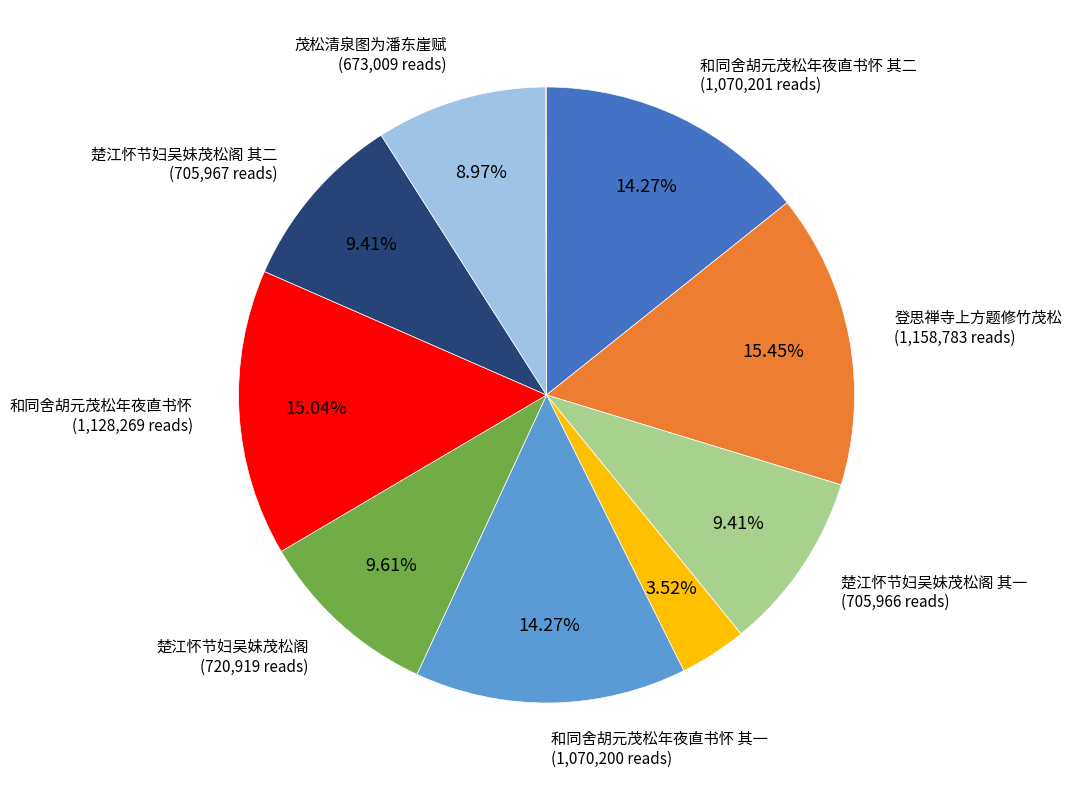

Does any single category account for the majority?

No